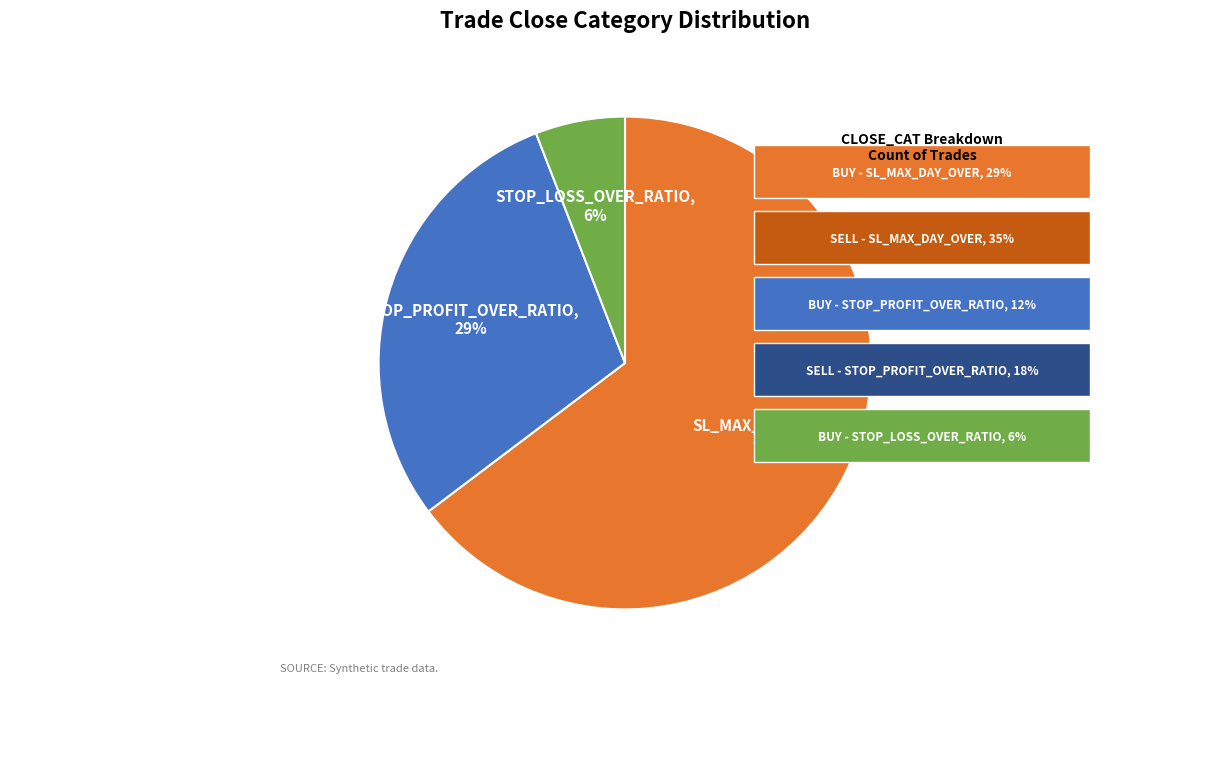

Is there a majority slice in this chart?

Yes